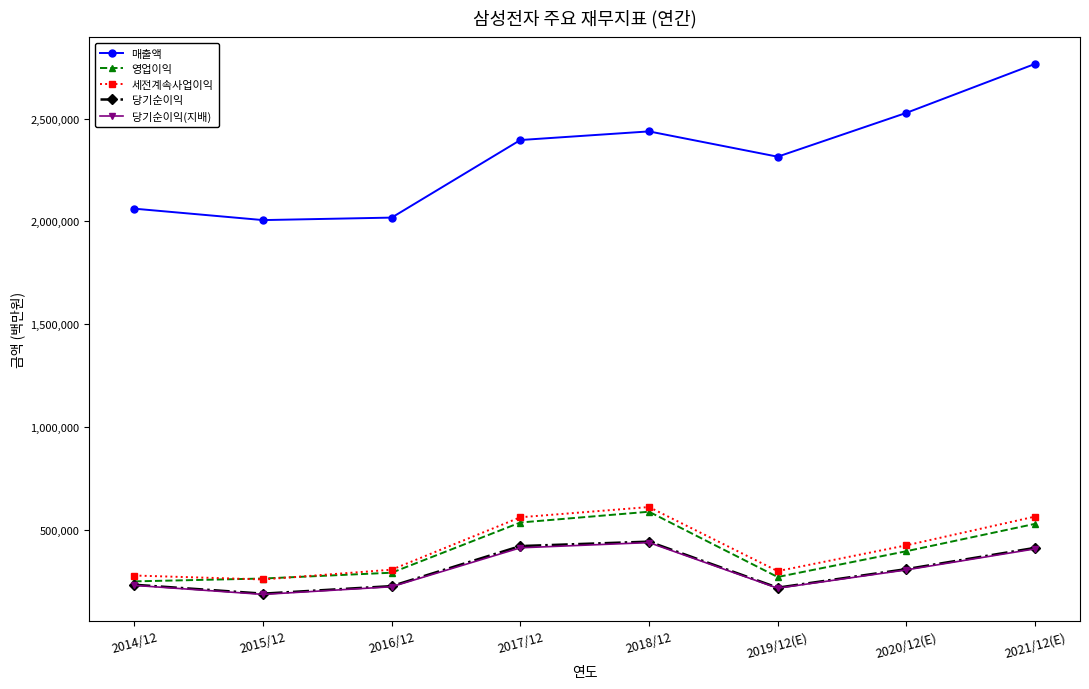

What is the maximum value shown in the chart?

2765706